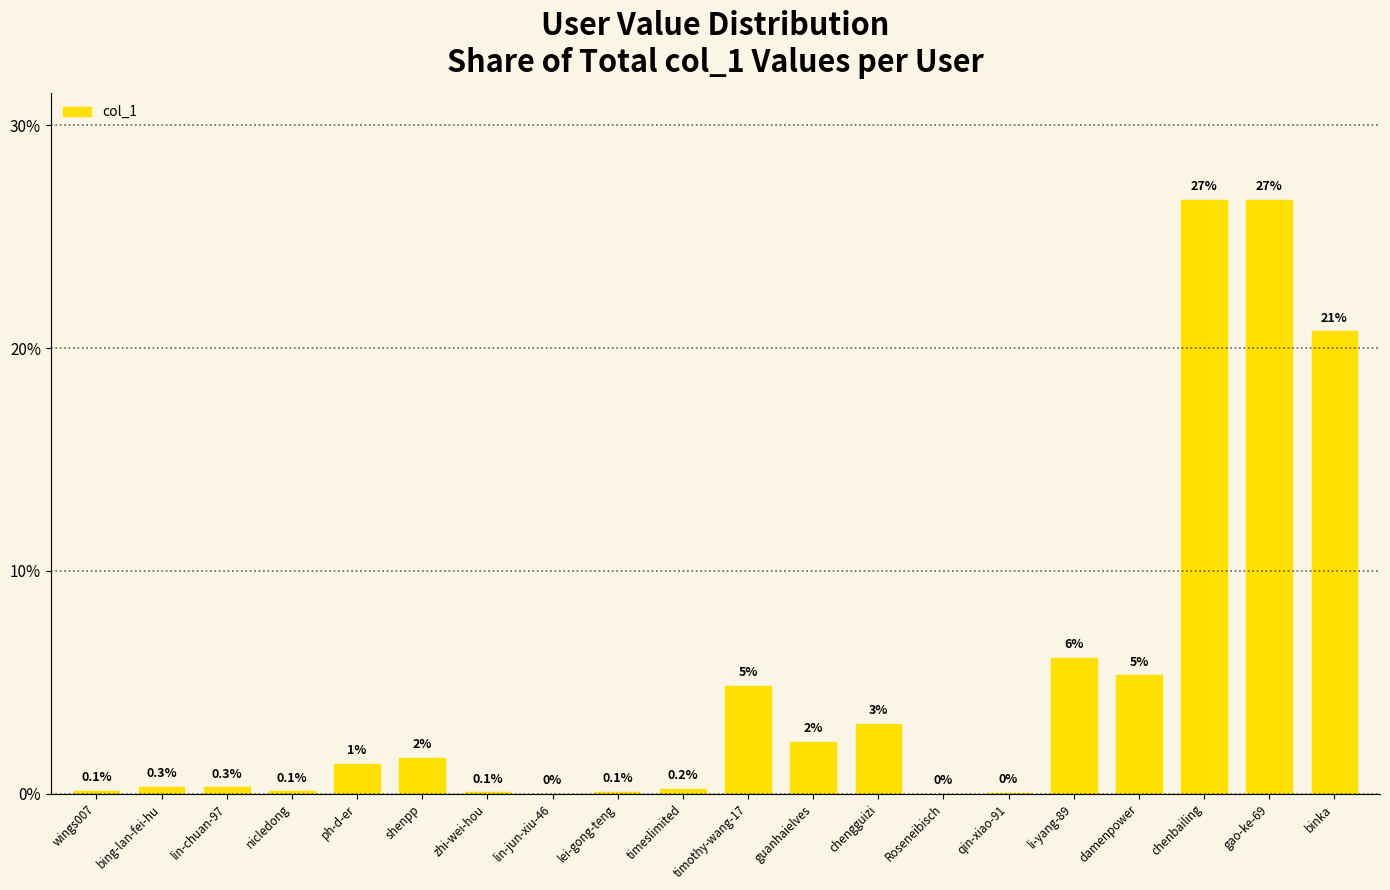

Between ph-d-er and chengguizi, which is larger?

chengguizi